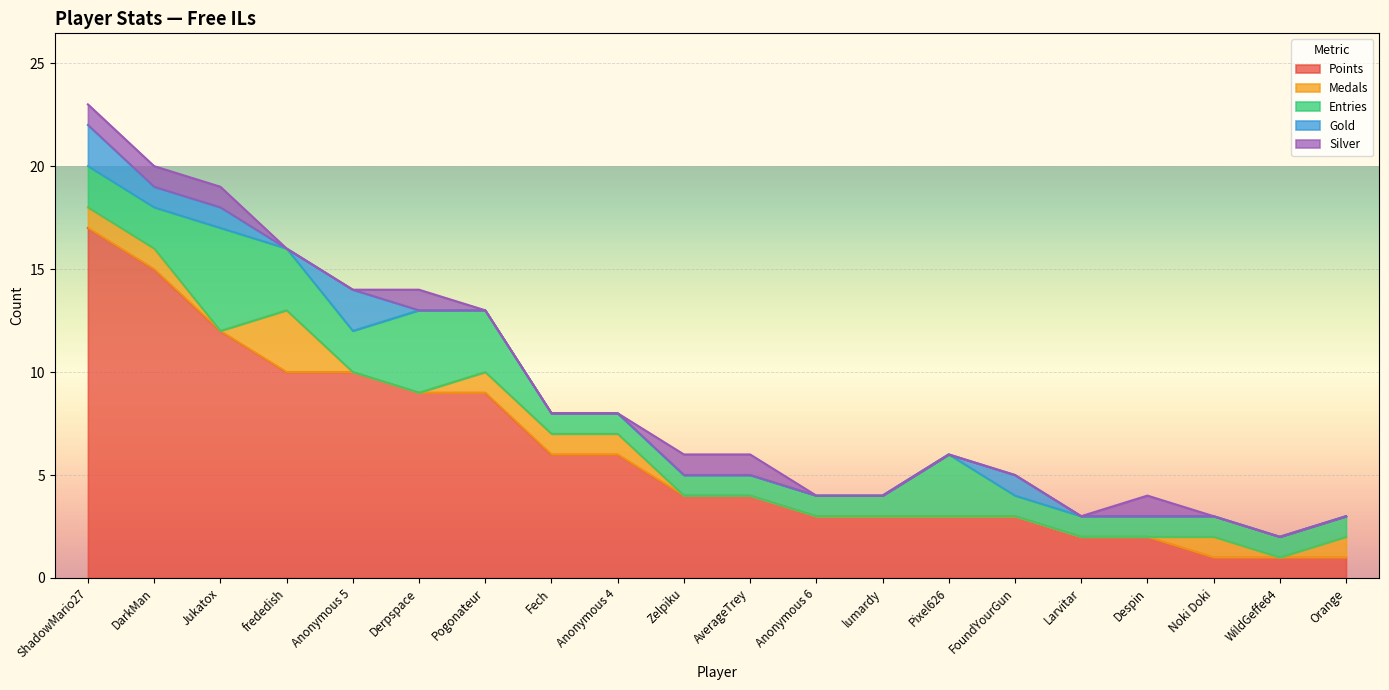

Reading right to left, transcribe all the data shown in this chart.

Points: 1	1	1	2	2	3	3	3	3	4	4	6	6	9	9	10	10	12	15	17
Medals: 1	0	1	0	0	0	0	0	0	0	0	1	1	1	0	0	3	0	1	1
Entries: 1	1	1	1	1	1	3	1	1	1	1	1	1	3	4	2	3	5	2	2
Gold: 0	0	0	0	0	1	0	0	0	0	0	0	0	0	0	2	0	1	1	2
Silver: 0	0	0	1	0	0	0	0	0	1	1	0	0	0	1	0	0	1	1	1